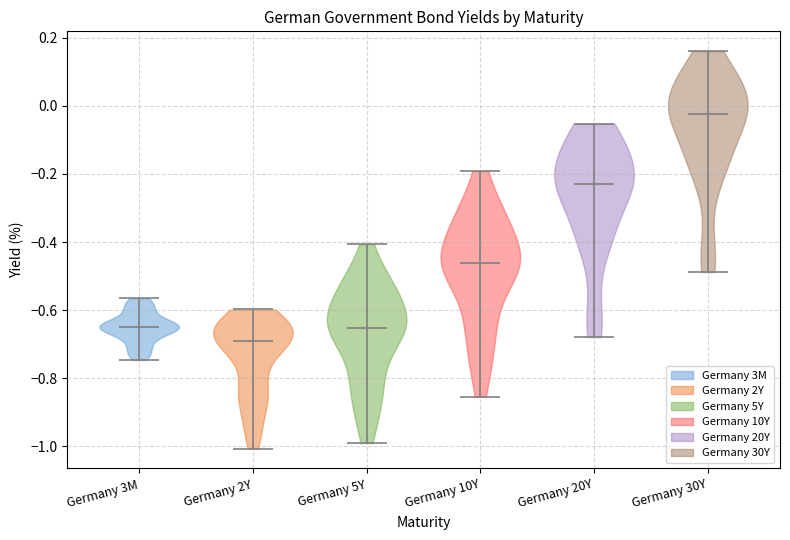

Which violin has the lowest median line?

Germany 2Y